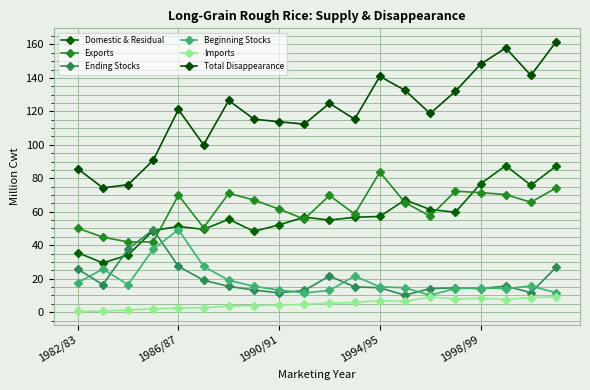

At how many categories does at least one series exceed 103?

15